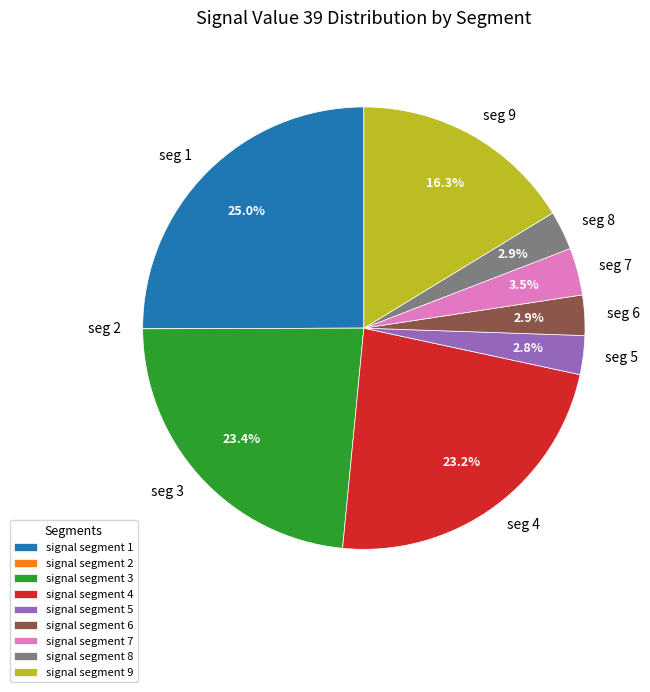

Combined, do signal segment 8 and signal segment 9 account for over 50%?

No